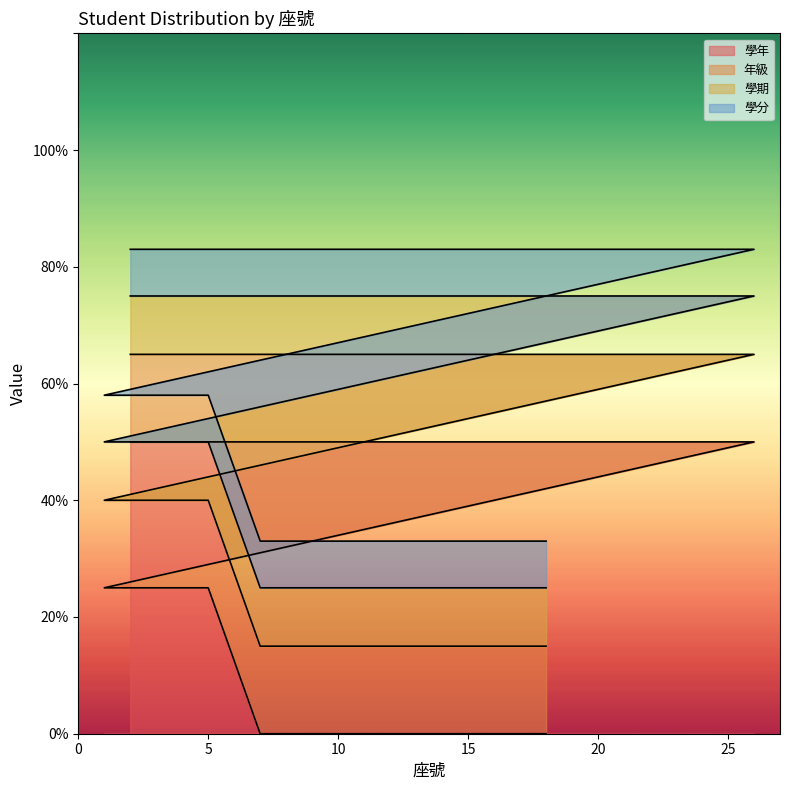

Which series has the largest total across all categories?

學年